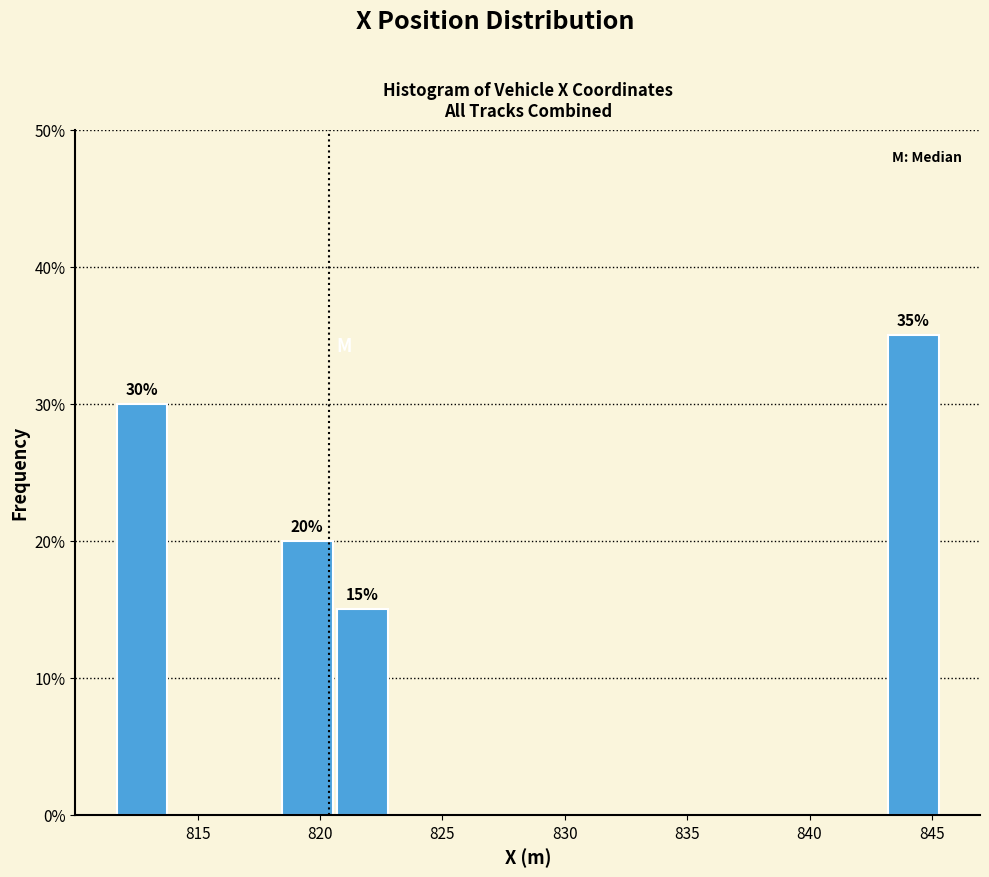

Over which range of the x-axis is the bar tallest?

843.0 to 845.5